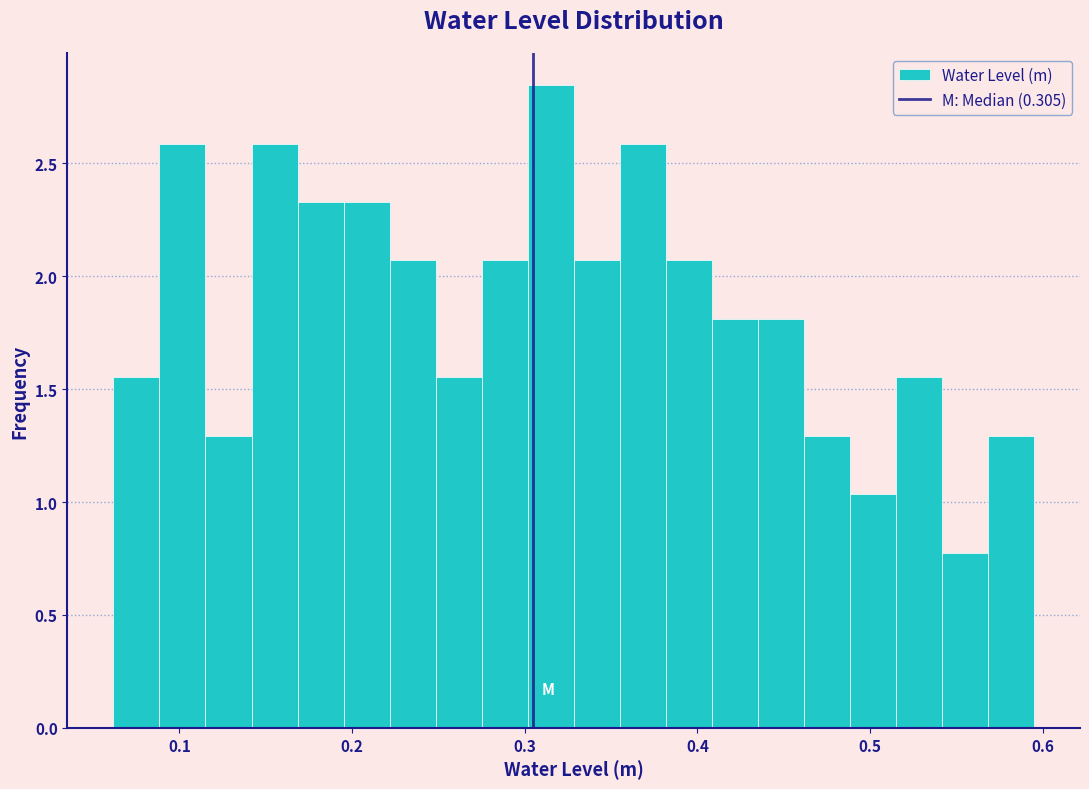

Read against the x-axis, roughly where is the centre of the tallest bar?

0.31